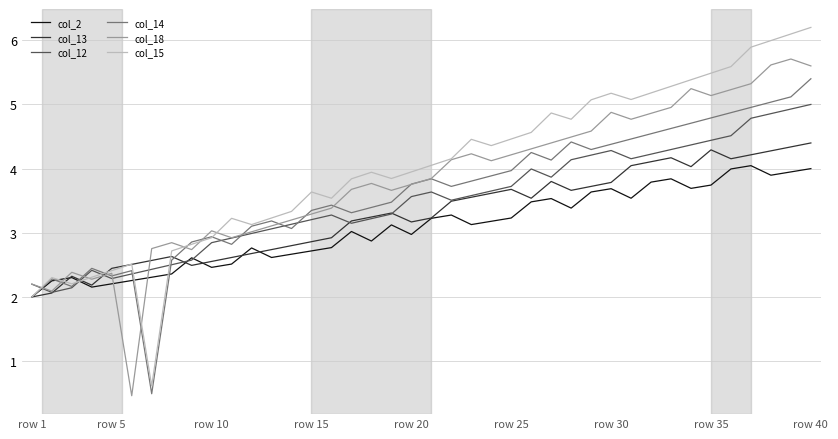

What is the minimum value for col_13?

2.0